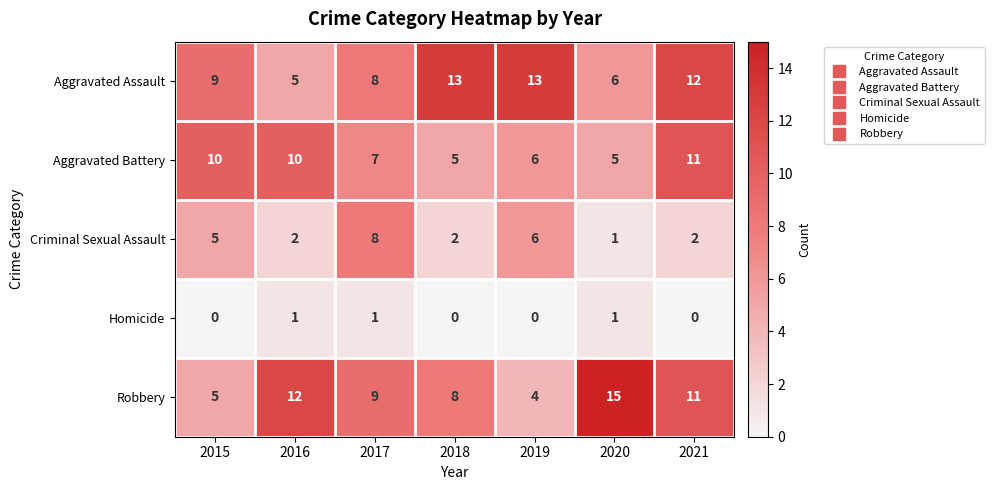

What is the maximum value for Aggravated Battery?

11